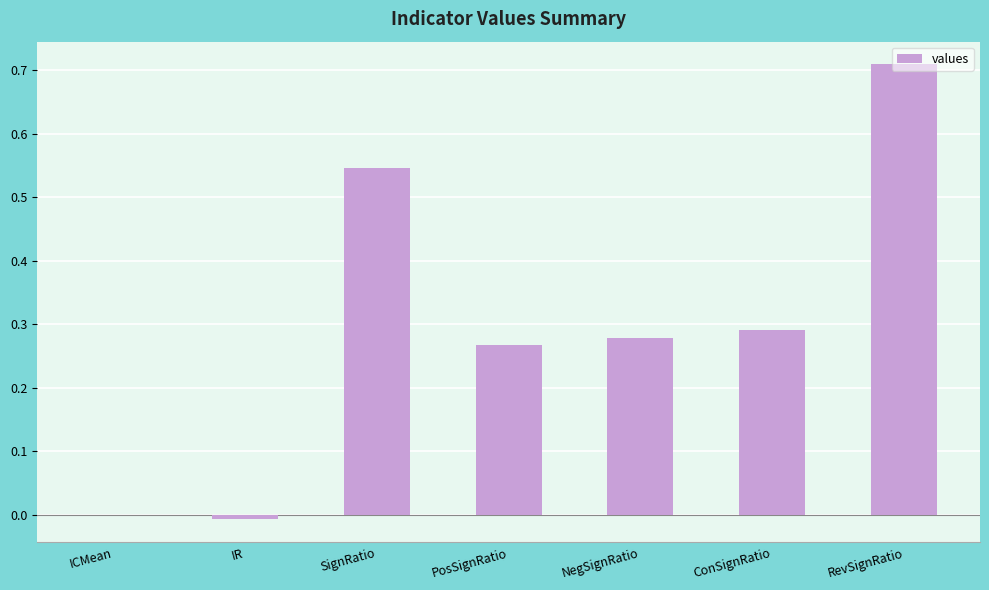

How many data points does each series have?

7